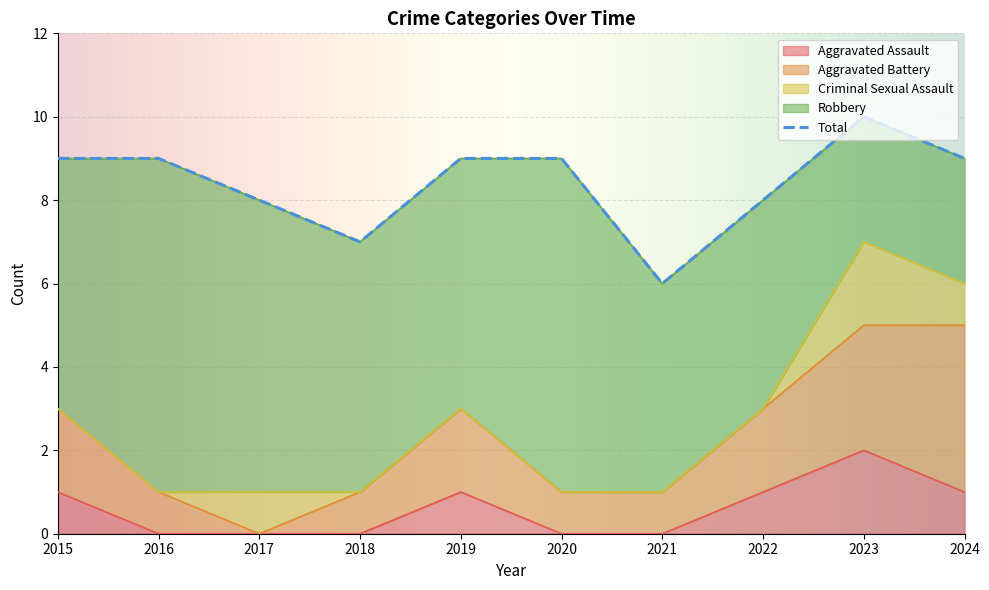

Which category has the highest value in the Aggravated Assault series?

2023